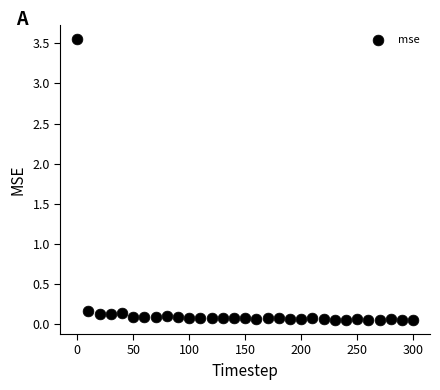

What is the range of X values (max minus min)?

300.0